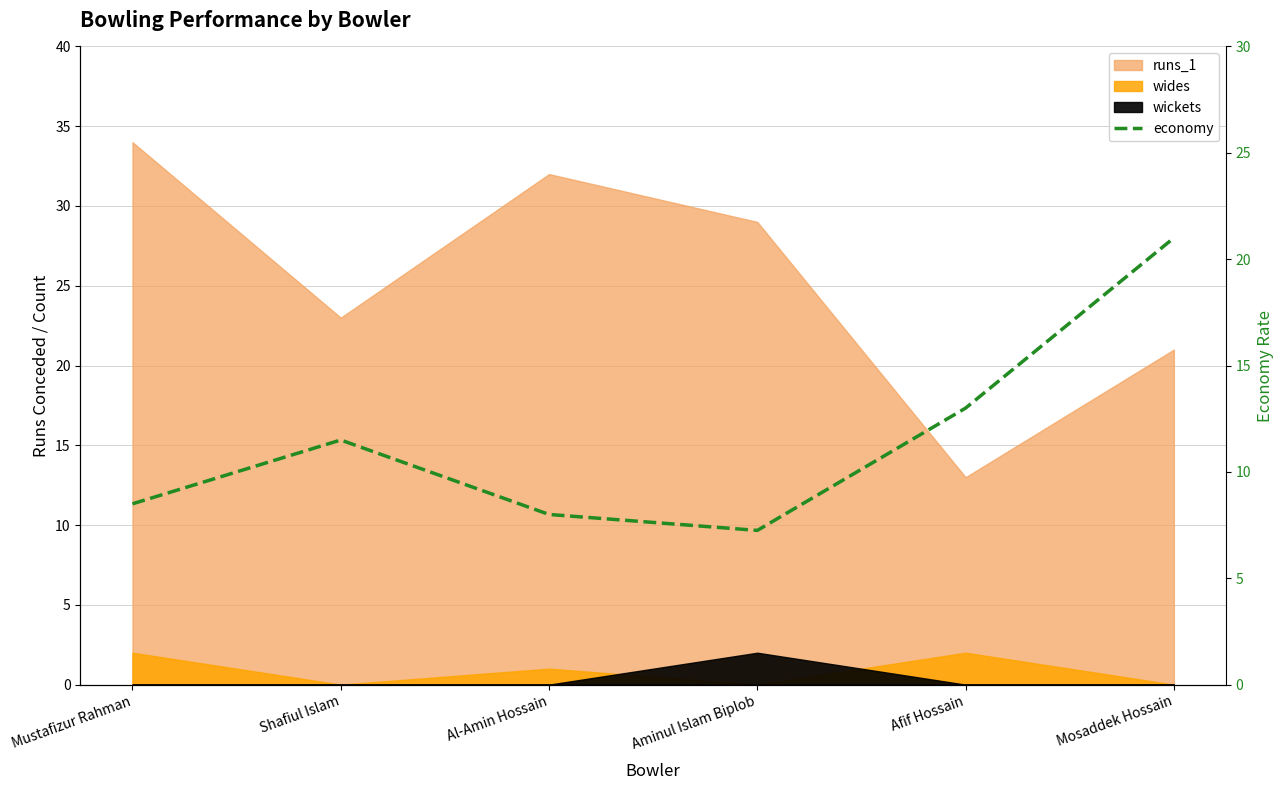

What is the average value?

11.5